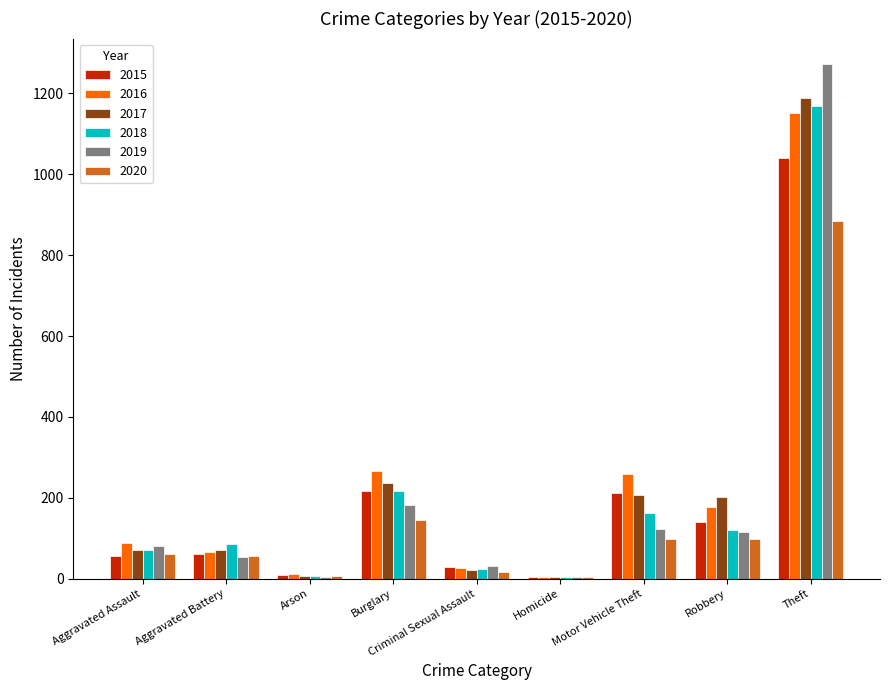

At which category is the sum across all series the highest?

Theft